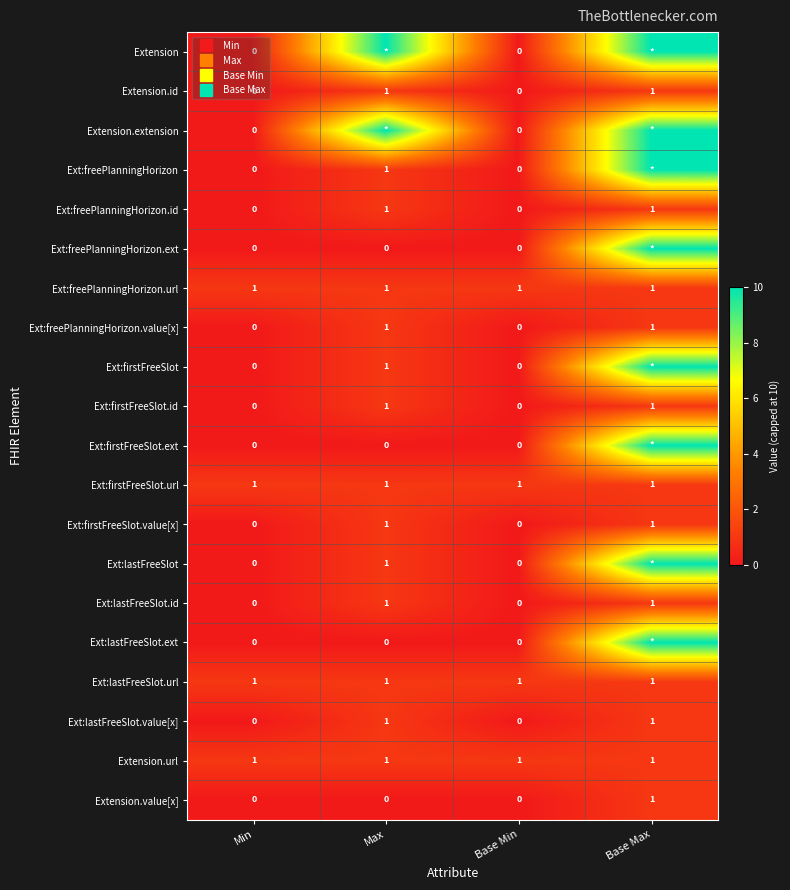

Count the Extension.value[x] values in the range 0 to 1.

4